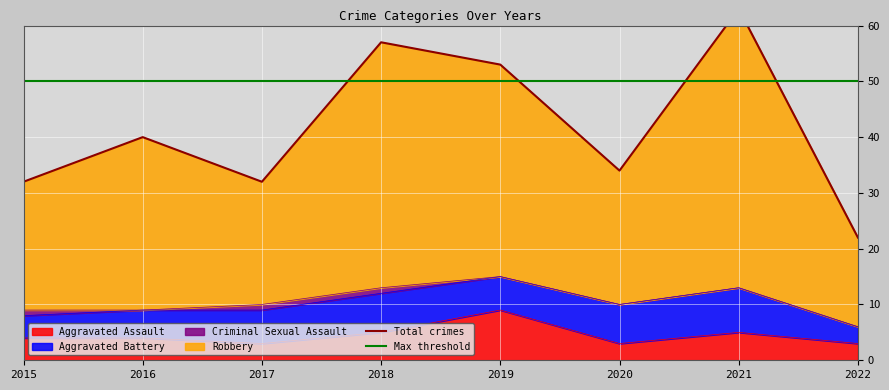

The Aggravated Assault series shows 3 at 2018. True or false?

False